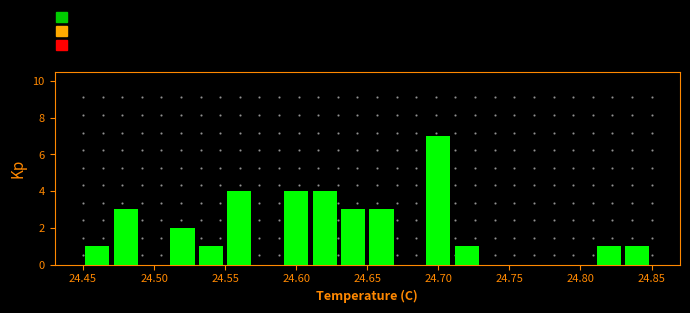

How tall is the bar that spans 24.69 to 24.71 on the x-axis? The values are not printed on the chart, so give them approximately, as read against the axis.

7